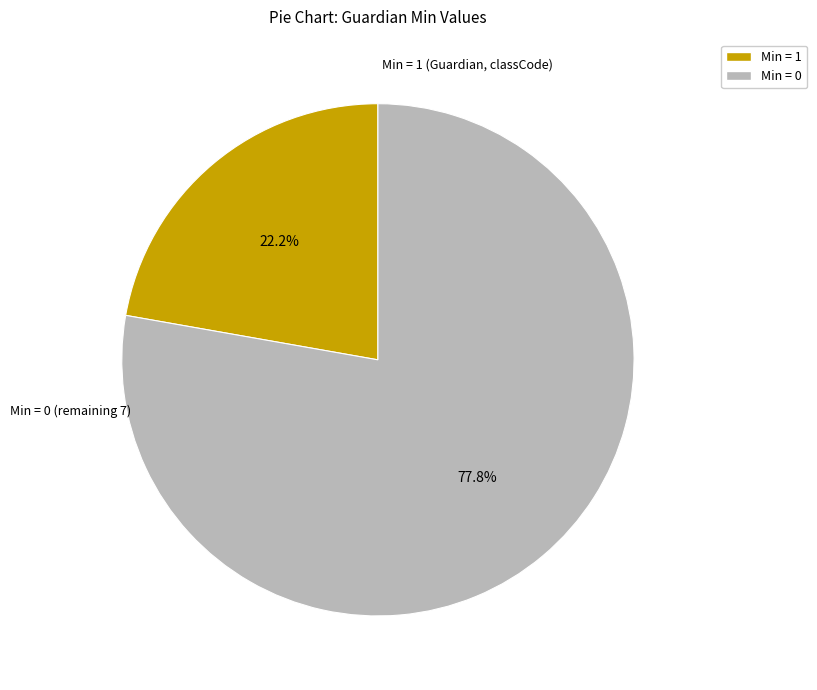

Which has a higher value, Min = 0 or Min = 1?

Min = 0